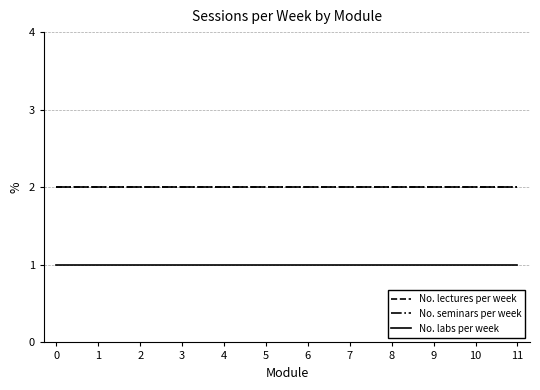

Does the chart display data point markers on the line(s)?

No